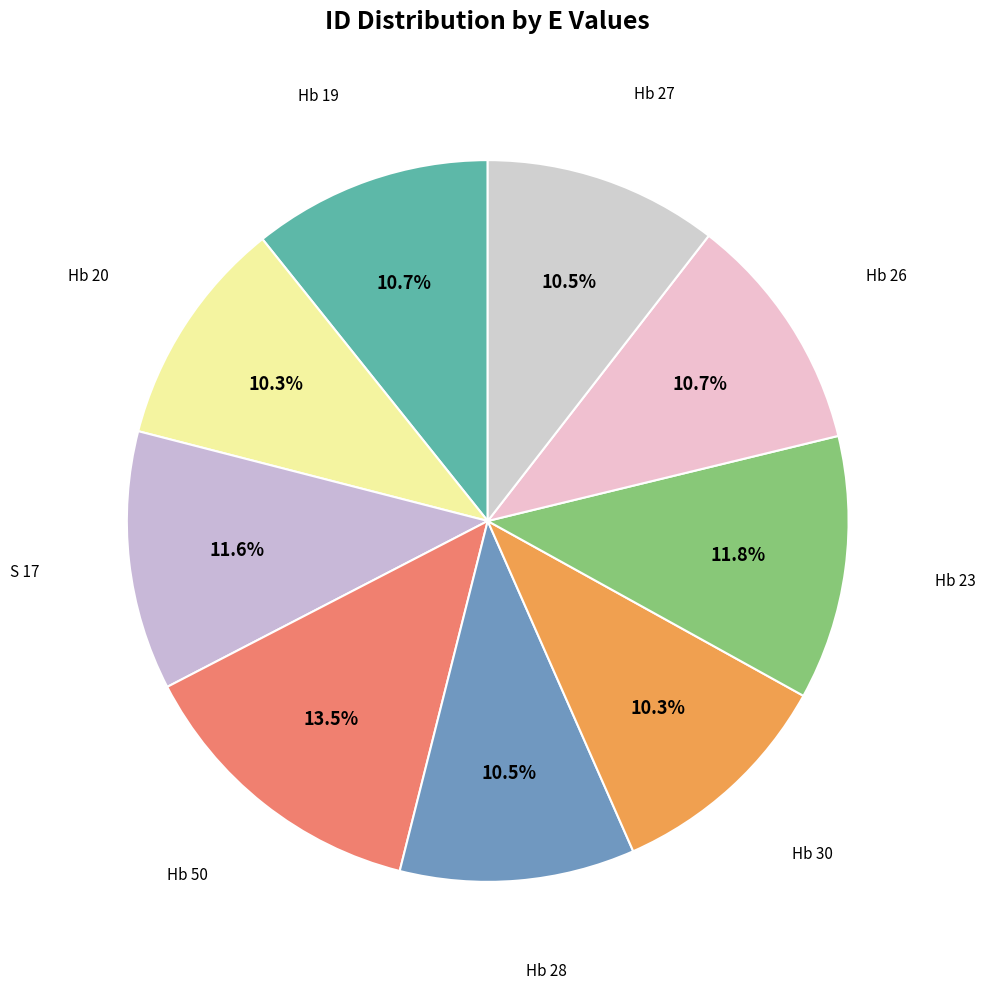

What is the largest slice in the pie chart?

Hb 50